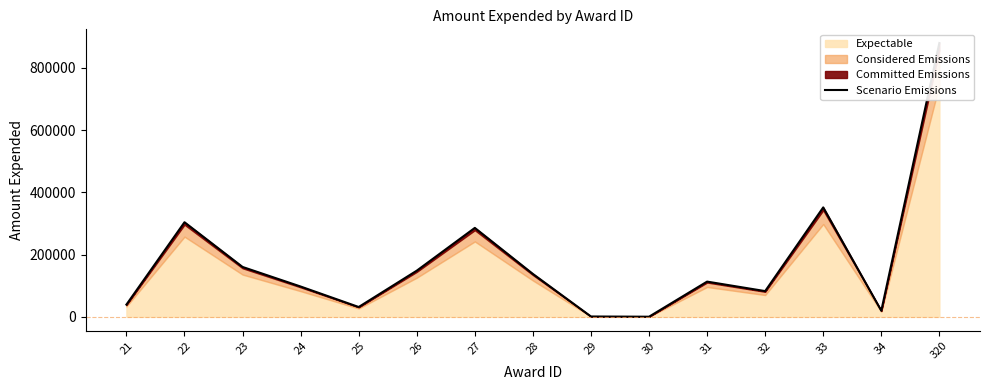

How many data points are above 113259?

8